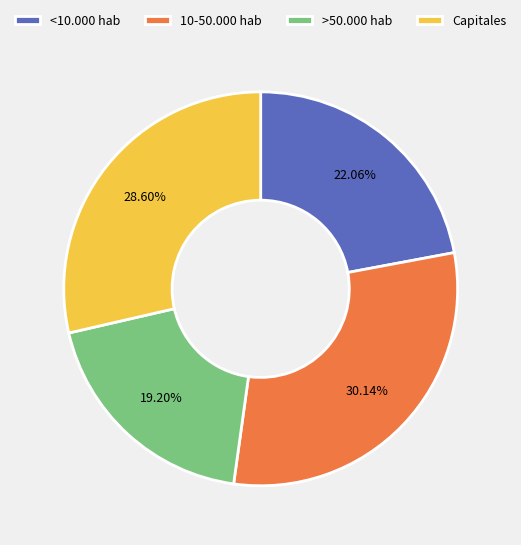

True or false: 10-50.000 hab accounts for 30% of the total.

True